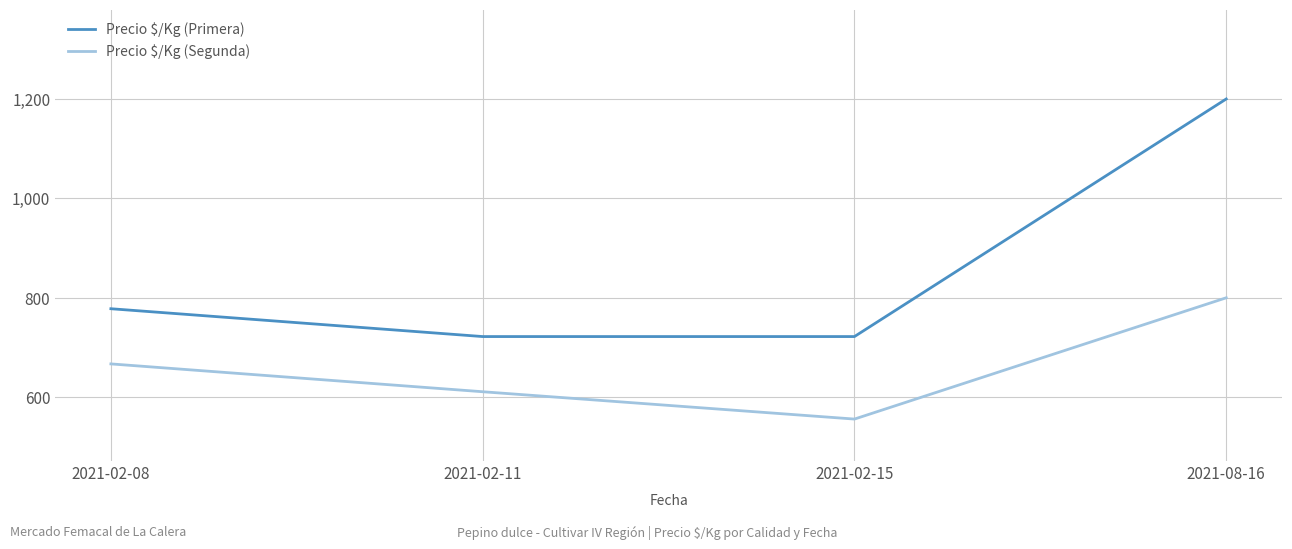

True or false: Precio $/Kg (Segunda) and Precio $/Kg (Primera) cross at least once.

False